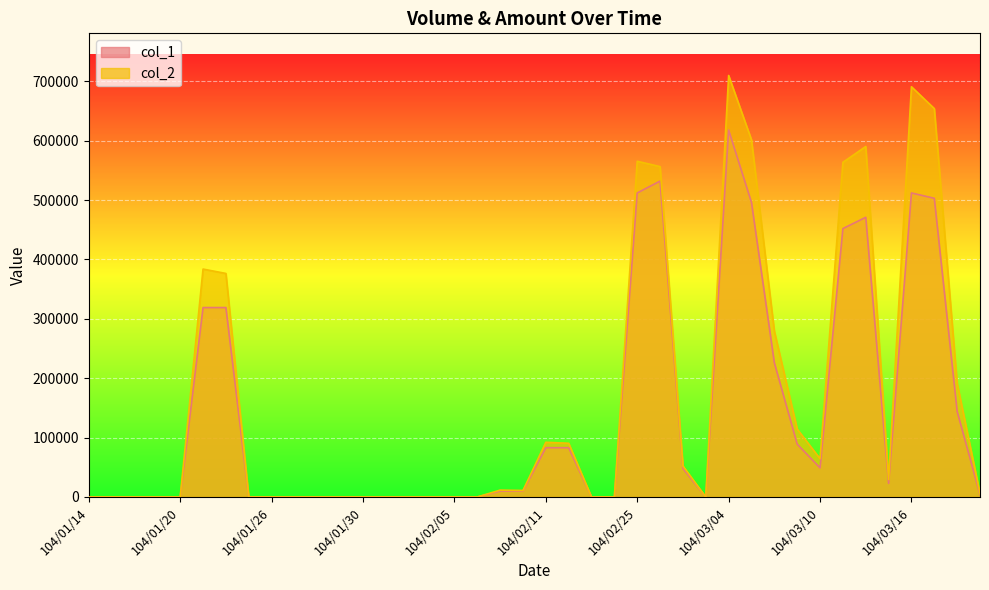

What is the greatest value displayed?

709810